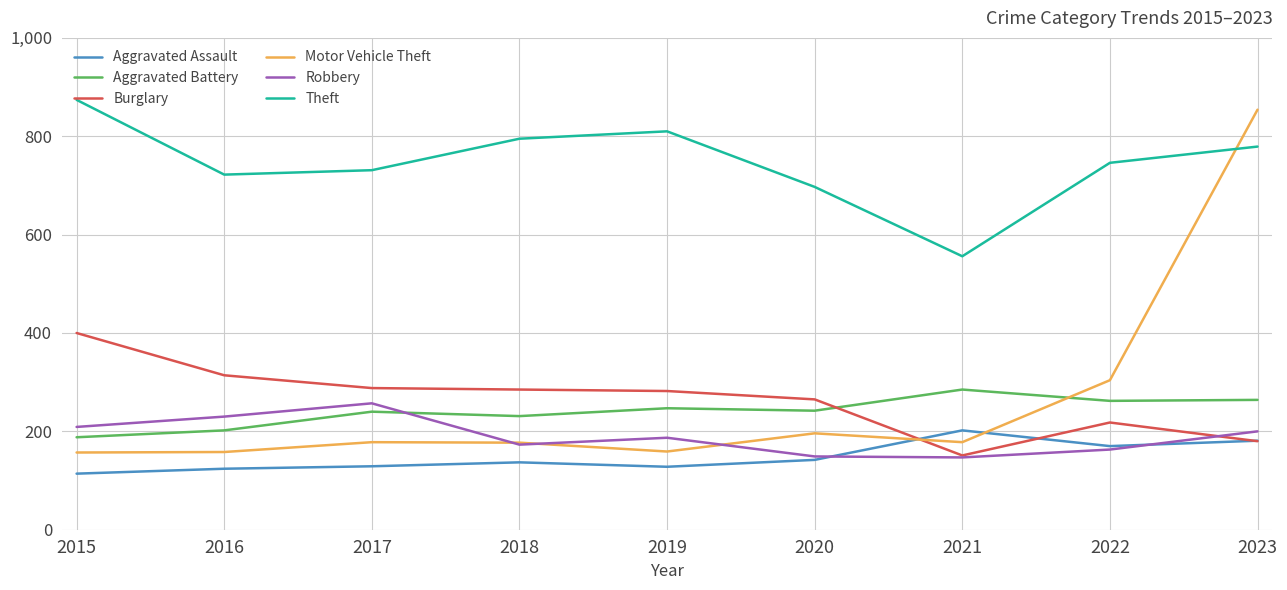

What is the minimum value for Theft?

556